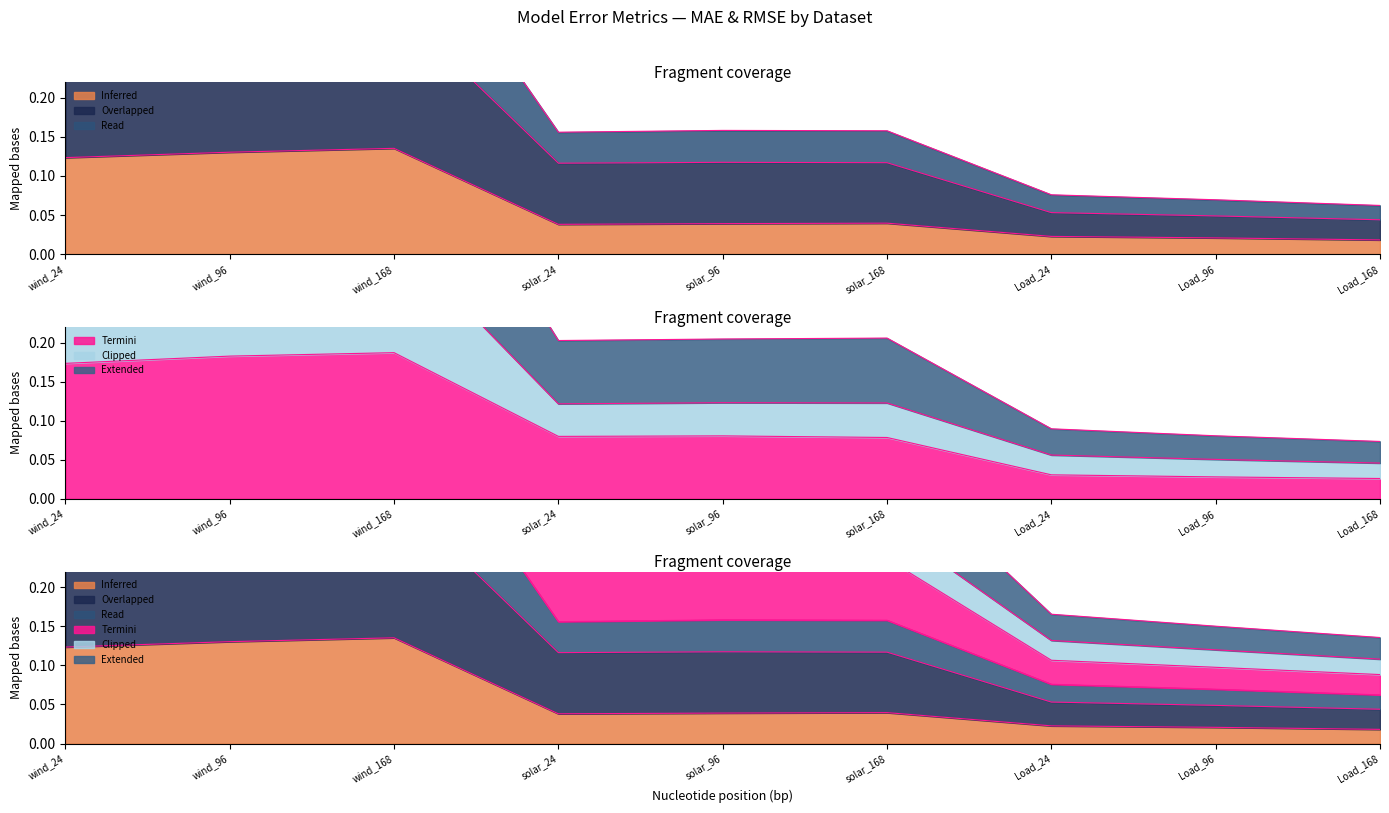

At which category does GTC_MAE reach its first local valley?

solar_24